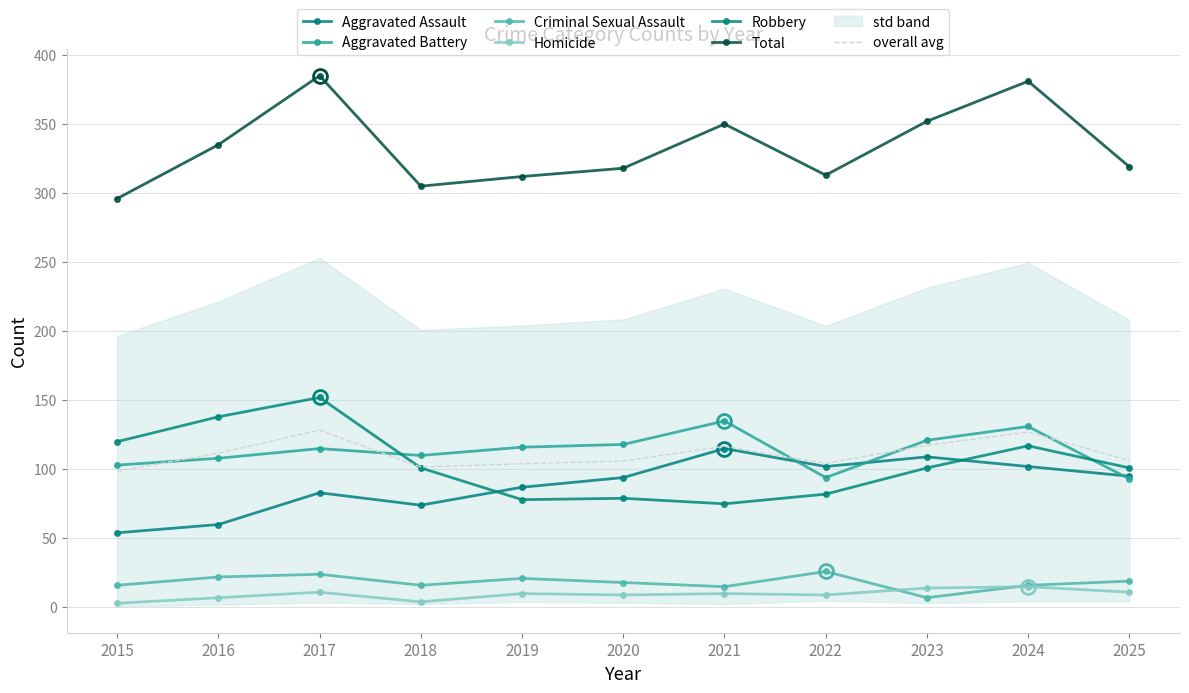

True or false: Robbery and Homicide intersect in this chart.

False